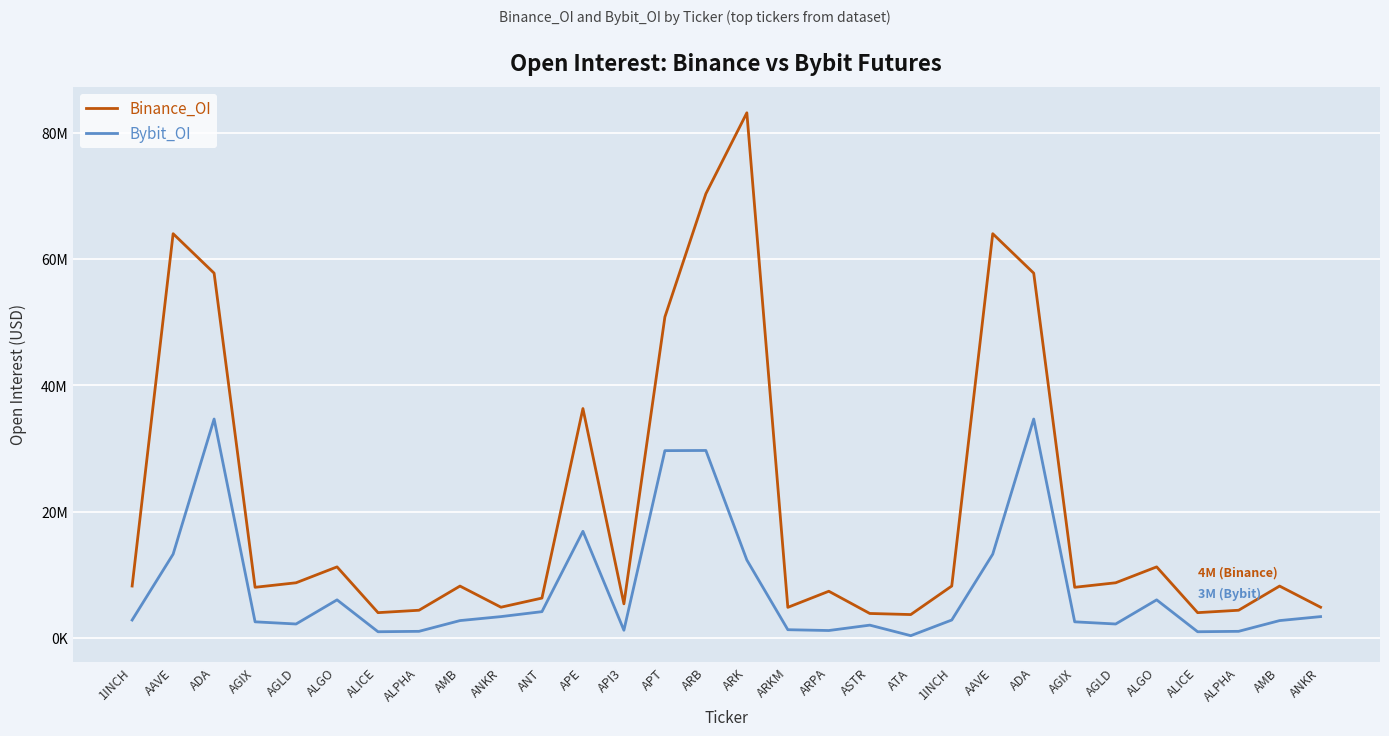

Does the chart display data point markers on the line(s)?

No